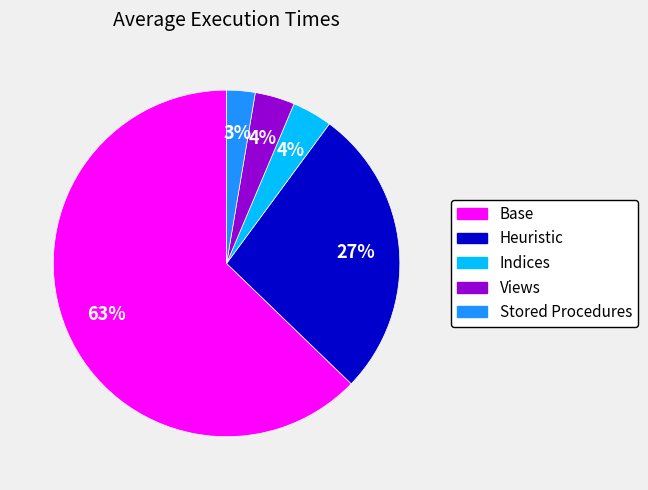

Which has a higher value, Stored Procedures or Views?

Views